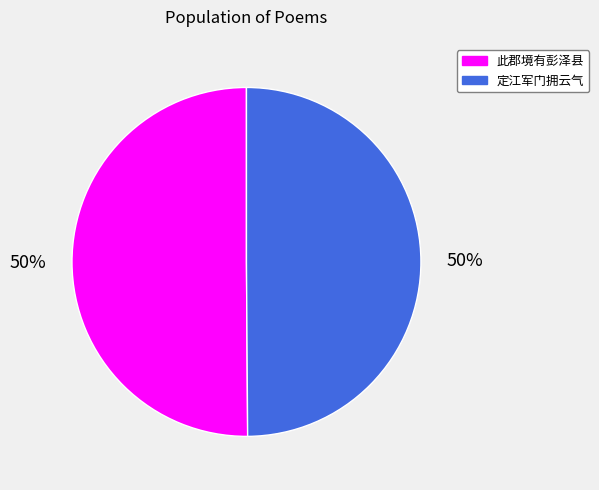

Count the number of slices in the pie.

2